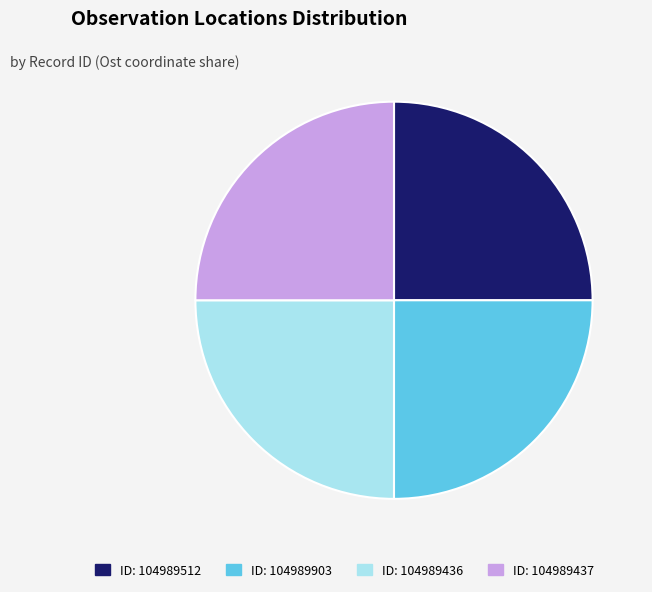

Is there a majority slice in this chart?

No